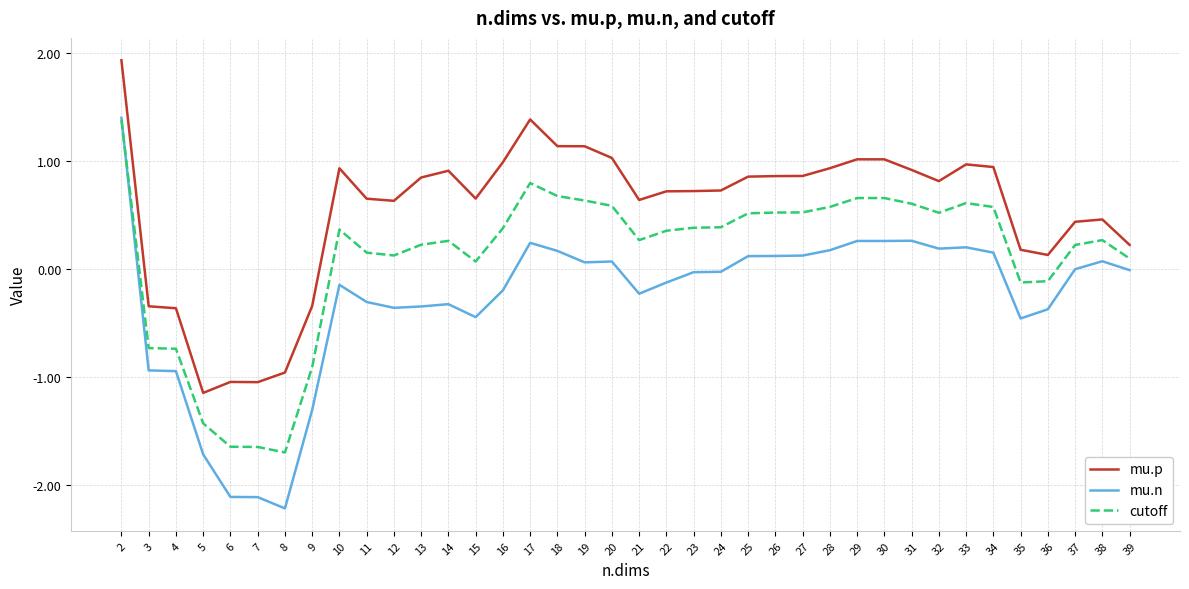

At which label does cutoff reach its peak?

2